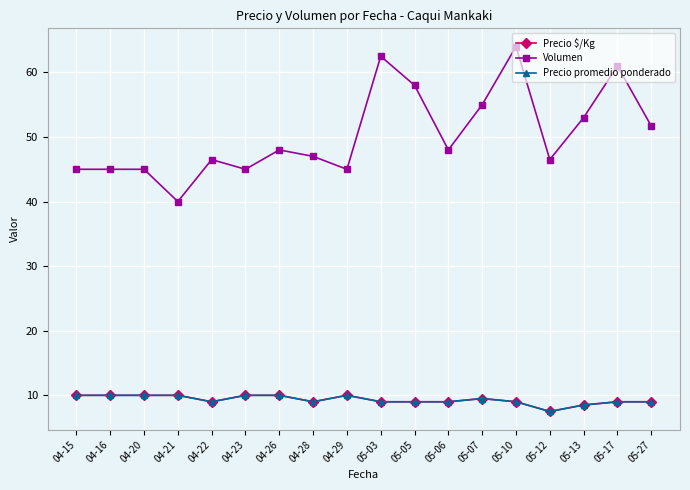

Is it true that Precio promedio ponderado equals 9.5 at 05-07?

True